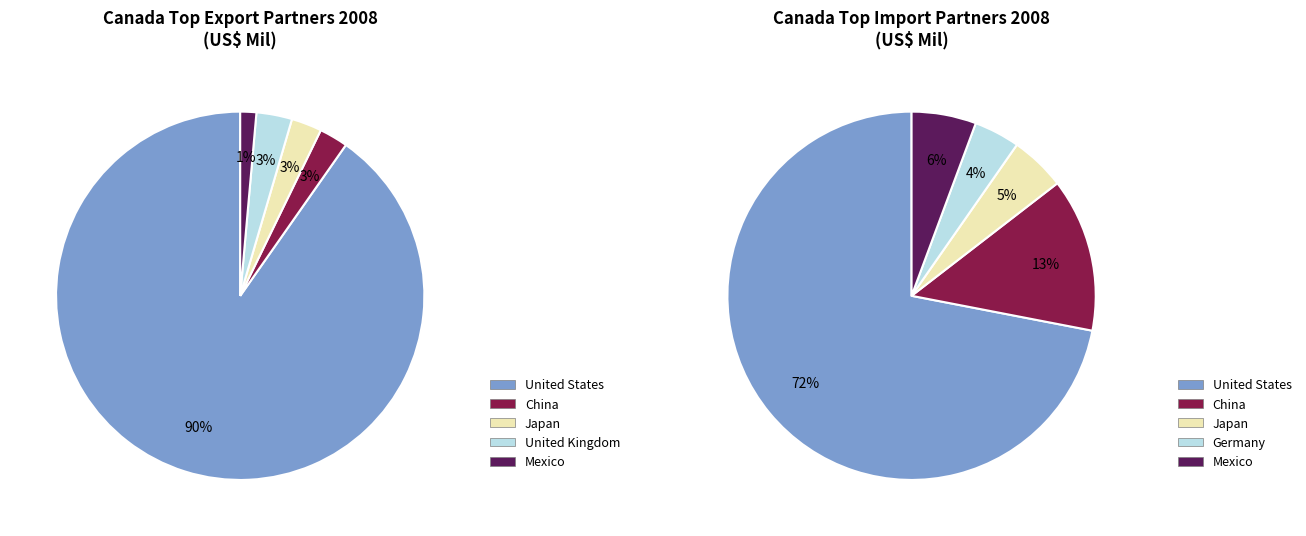

What portion of the pie excludes Japan?

97.3%